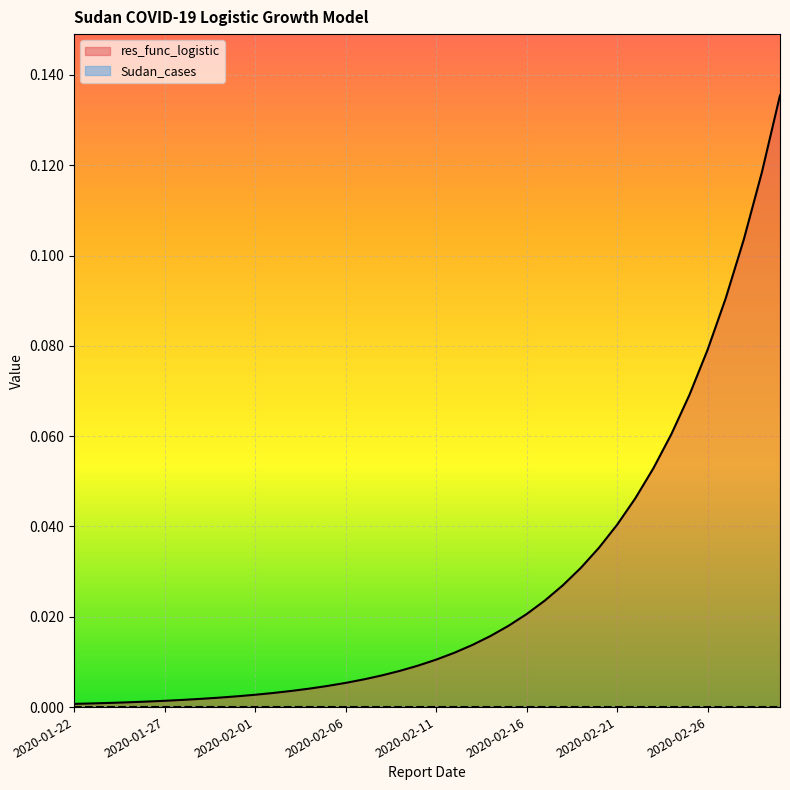

Between 2020-01-23 and 2020-02-24, which is larger?

2020-02-24